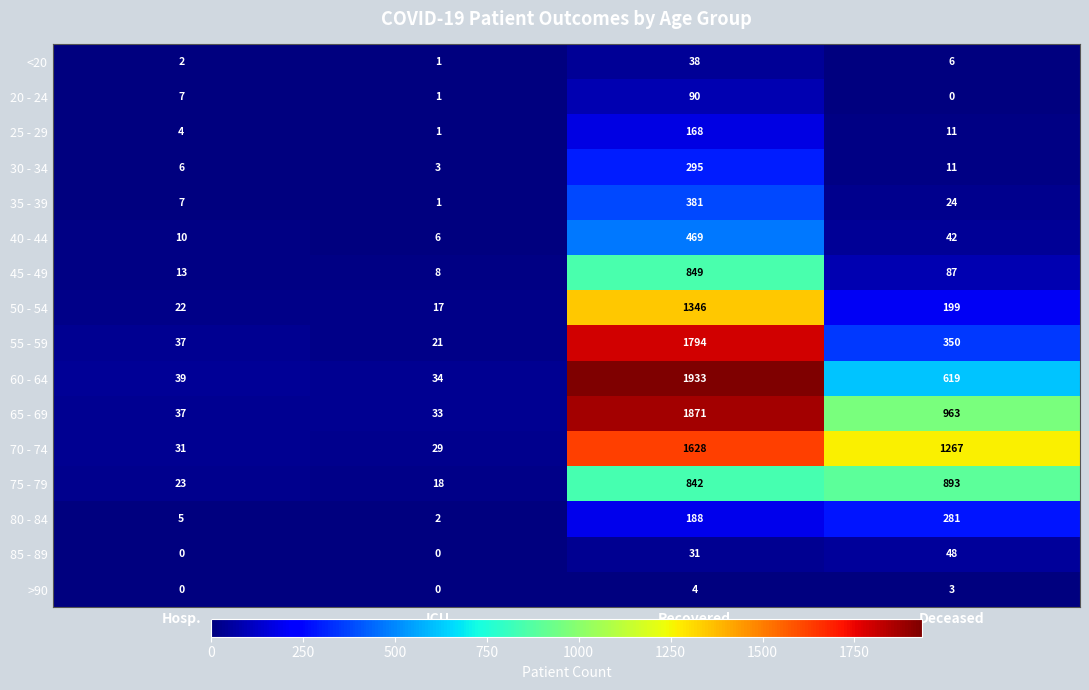

Between Hosp. and Recovered, which series saw the biggest shift?

60 - 64